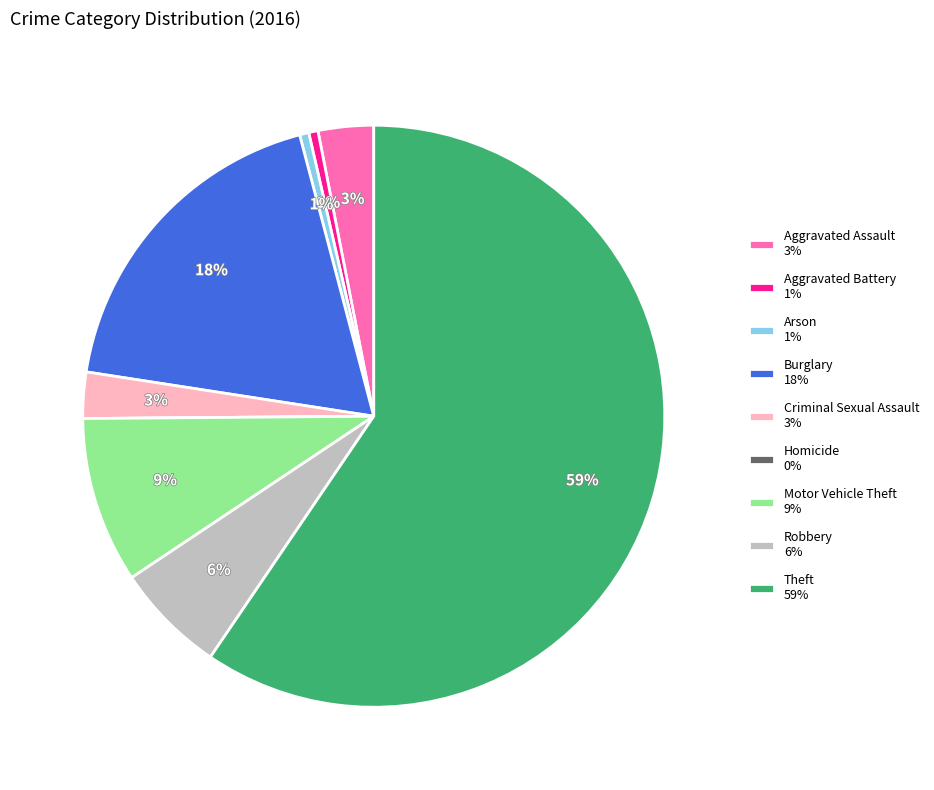

To the nearest percent, what is the difference between the Motor Vehicle Theft and Theft slice percentages?

50%